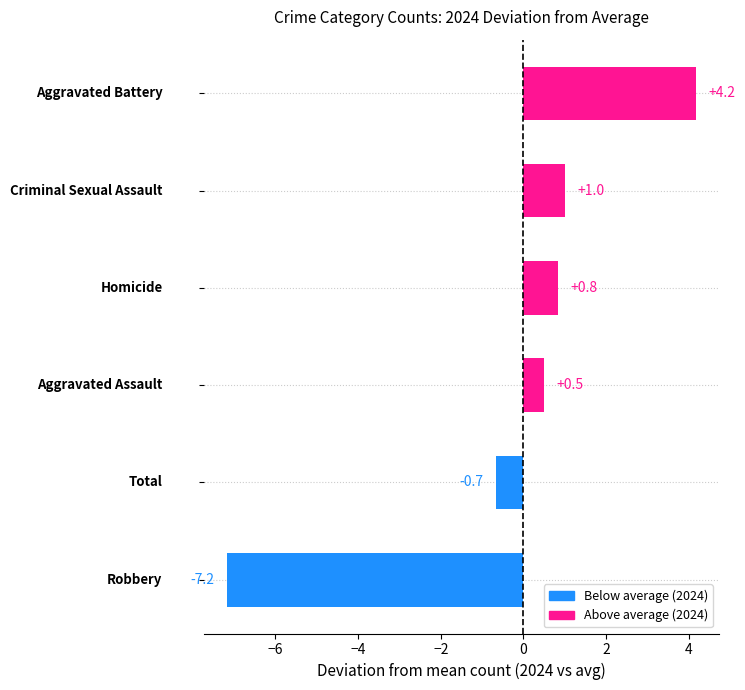

Reading bottom to top, what are all the values shown in this chart?

-7.2	-0.7	0.5	0.8	1.0	4.2